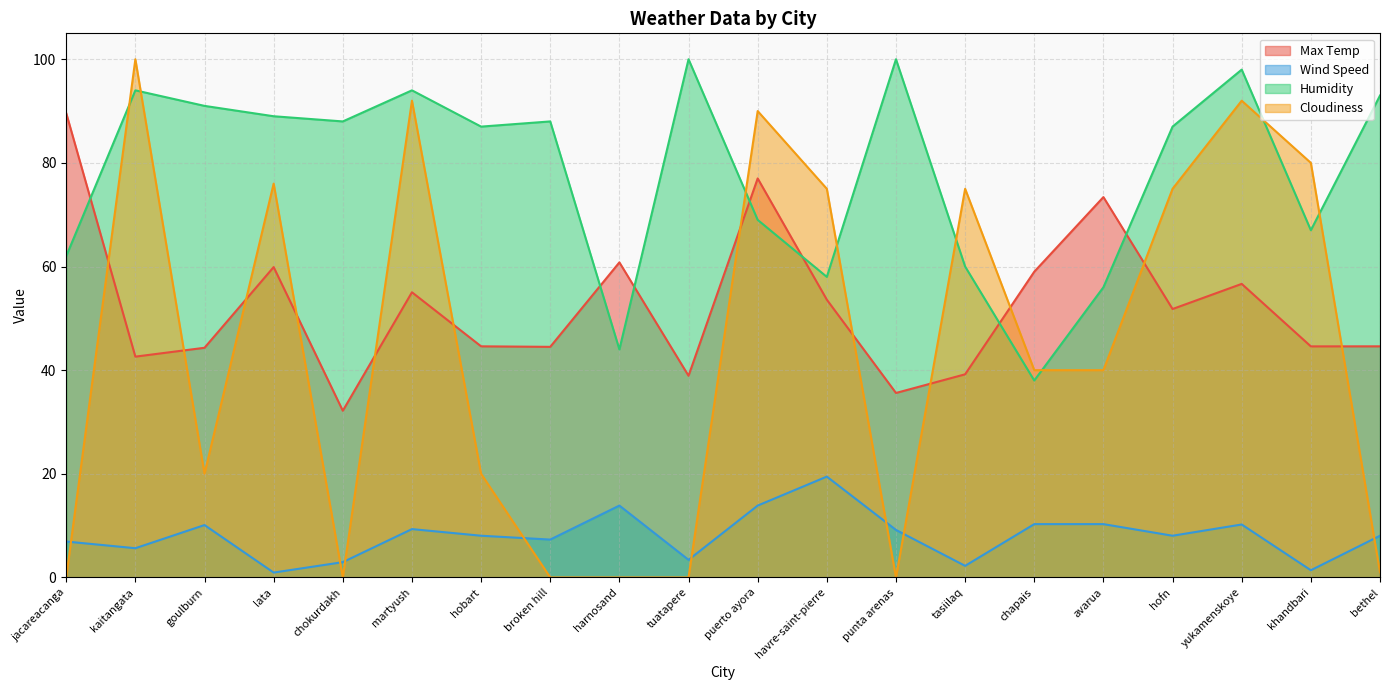

What is the difference between the highest and lowest values at puerto ayora?

76.1